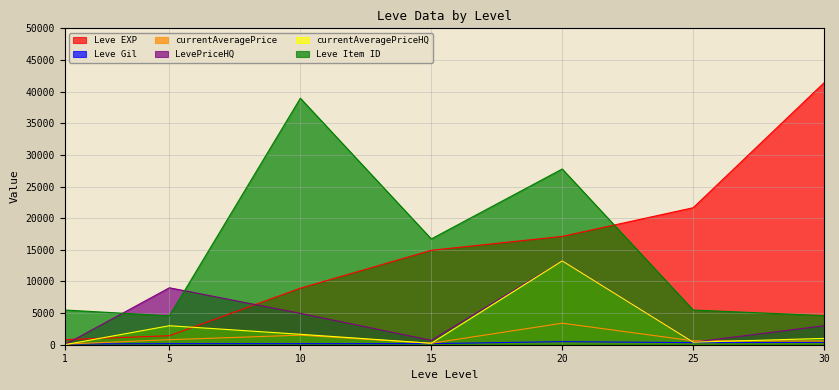

True or false: Leve Item ID and currentAveragePriceHQ intersect in this chart.

False